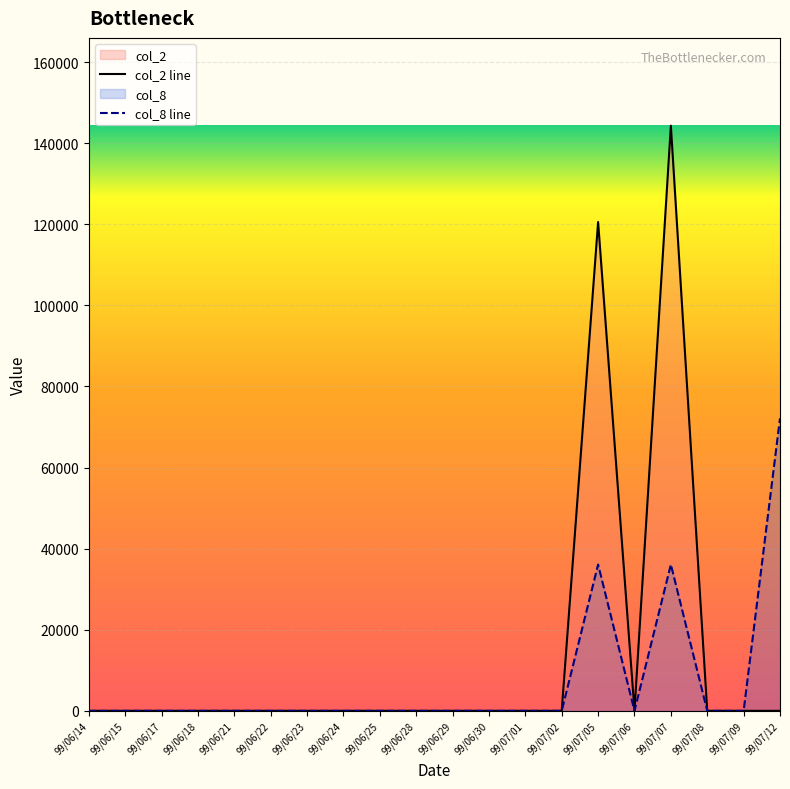

How many values in col_8 line are above zero?

3